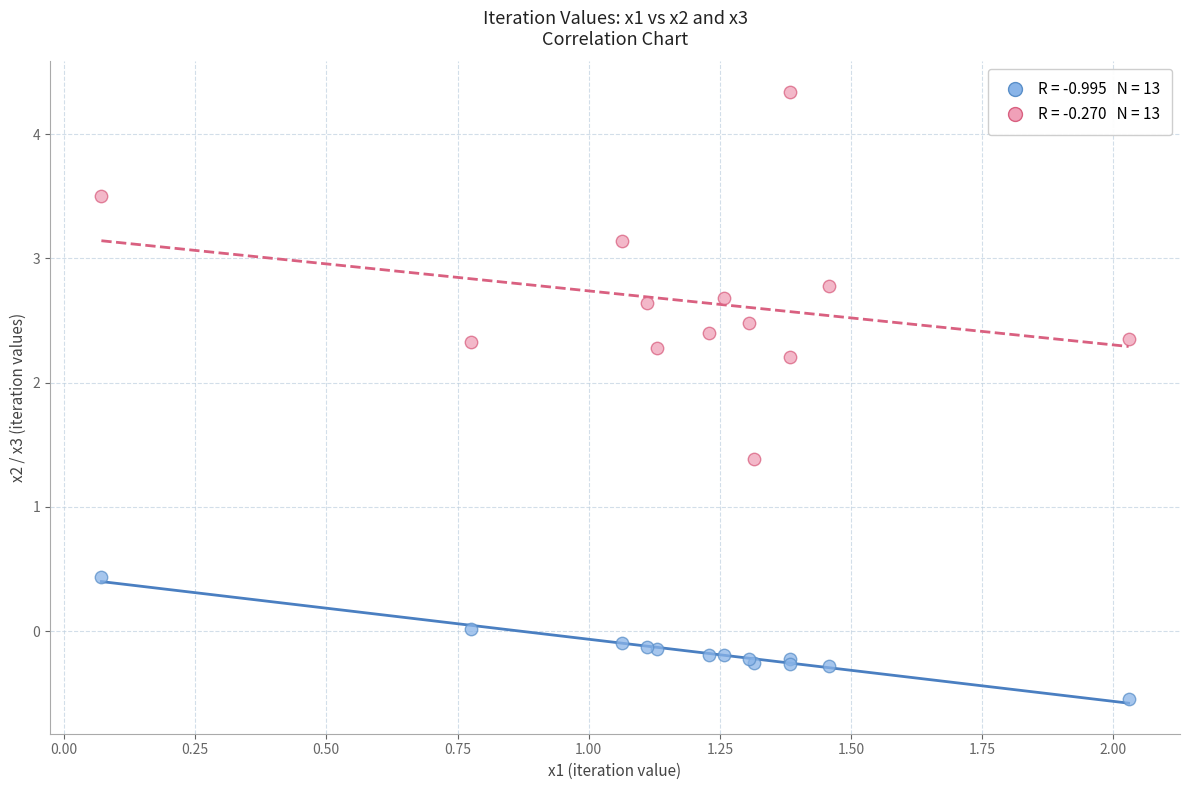

Across all series, what Y value is closest to 1?

1.4